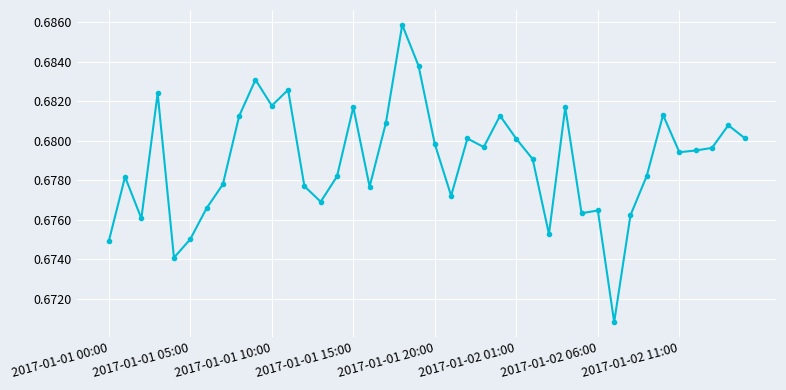

What is the sum of all values?

27.2